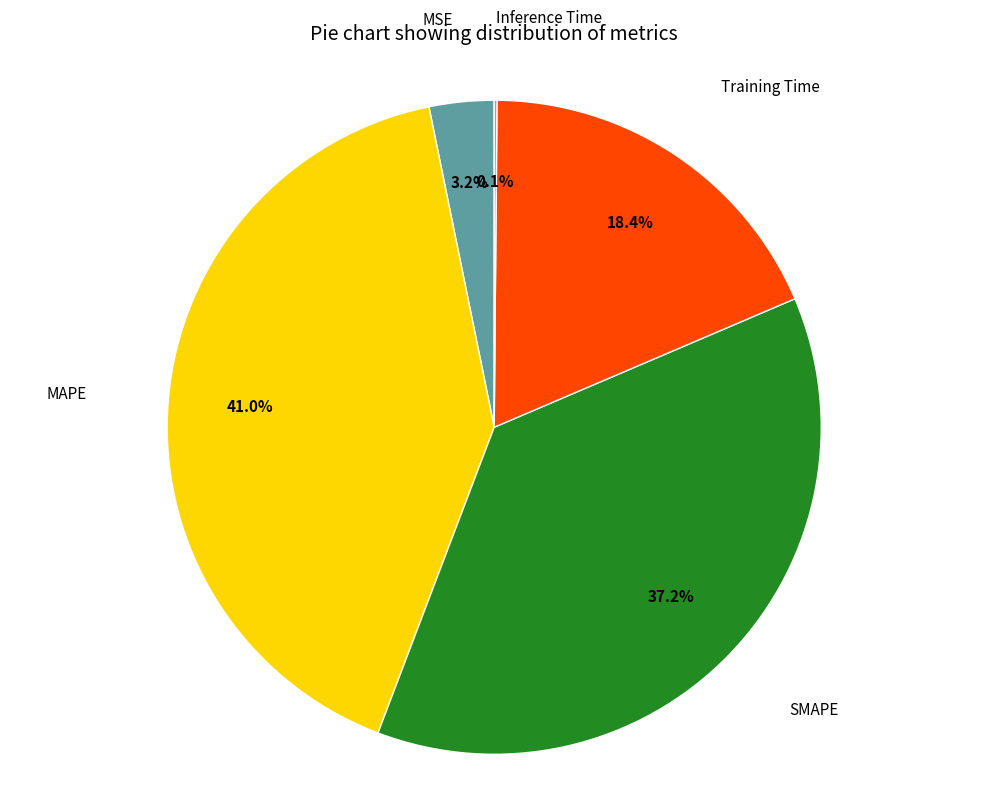

Is there a majority slice in this chart?

No